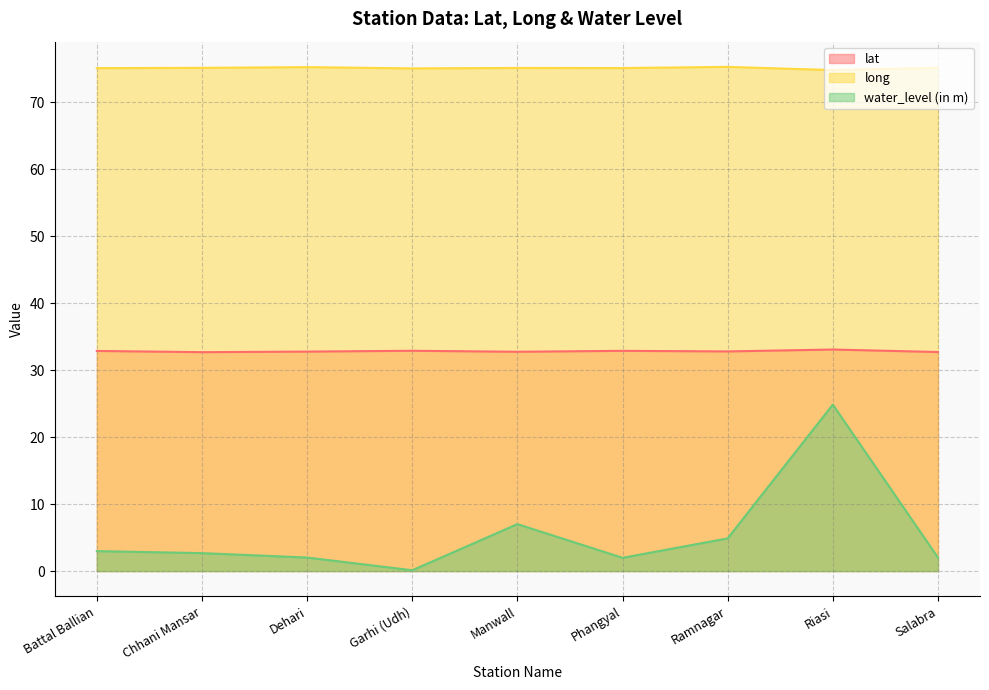

How many series are shown in this chart?

3